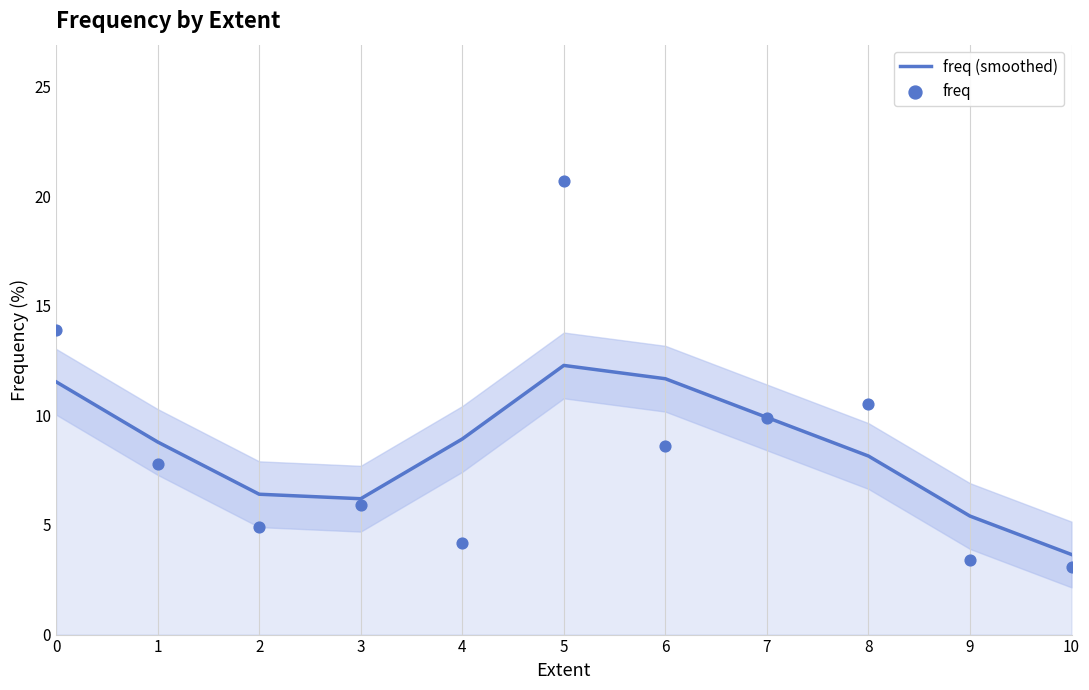

Which series contains the lowest Y value?

freq